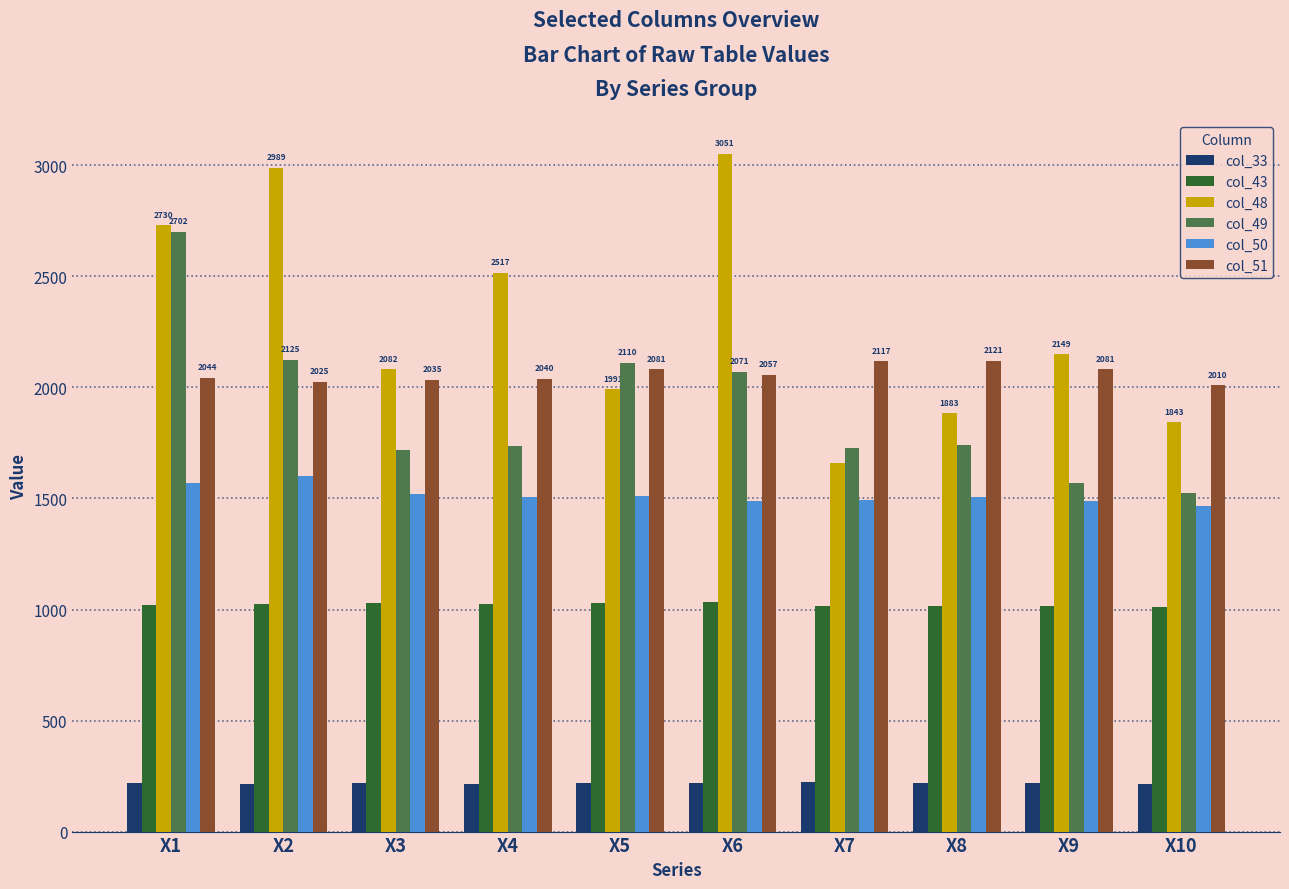

Count the number of categories in the chart.

10